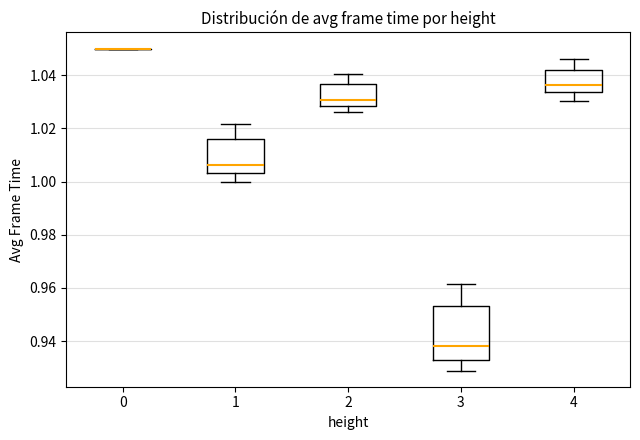

Reading left to right, read every box against the y-axis: the position of its median line, the range the box covers, and the ends of its whiskers. The values are not printed on the chart, so give them approximately, as read against the axis.

0: box collapsed to a line at 1.050, whiskers 1.050 to 1.050
1: median 1.006, box 1.004 to 1.016, whiskers 1.000 to 1.022
2: median 1.030, box 1.028 to 1.036, whiskers 1.026 to 1.040
3: median 0.938, box 0.932 to 0.954, whiskers 0.928 to 0.962
4: median 1.036, box 1.034 to 1.042, whiskers 1.030 to 1.046